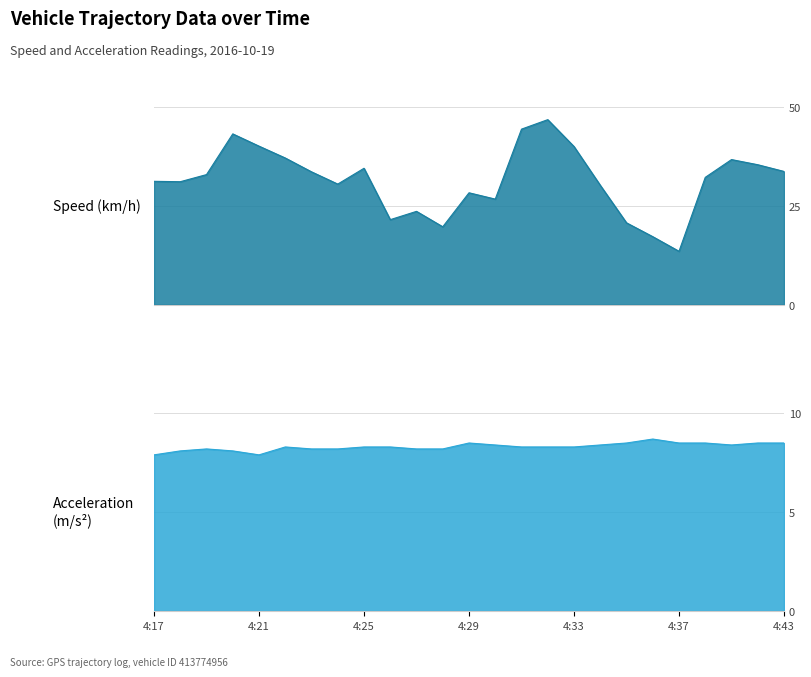

How many data points in Speed (km/h) are above 32?

13